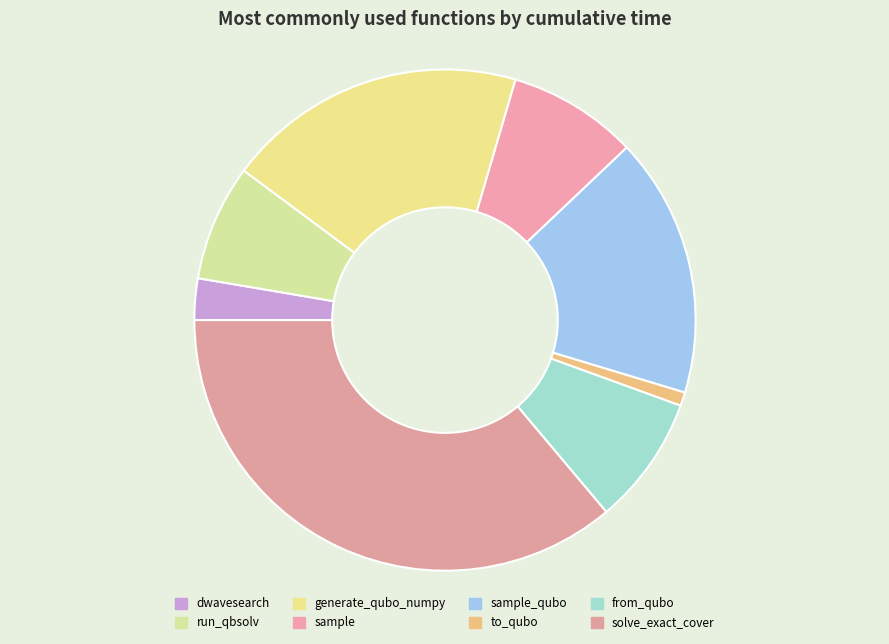

Is there a majority slice in this chart?

No